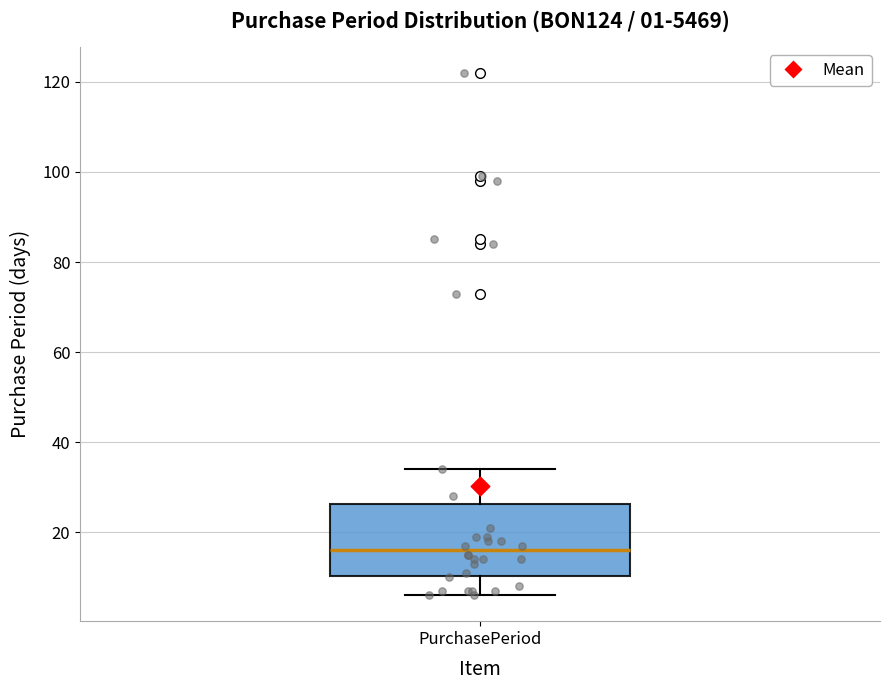

Transcribe this box plot: give where the median line is, the range the box spans, and where the two whiskers end, as read against the y-axis. The values are not printed on the chart, so give them approximately, as read against the axis.

median 16, box 10 to 26, whiskers 6 to 34